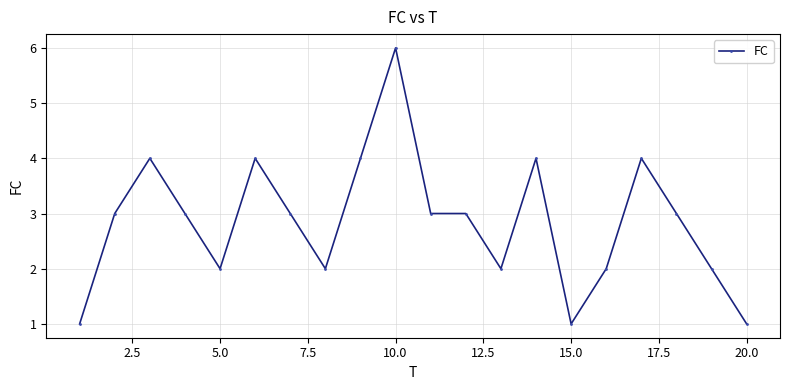

What is the maximum value shown in the chart?

6